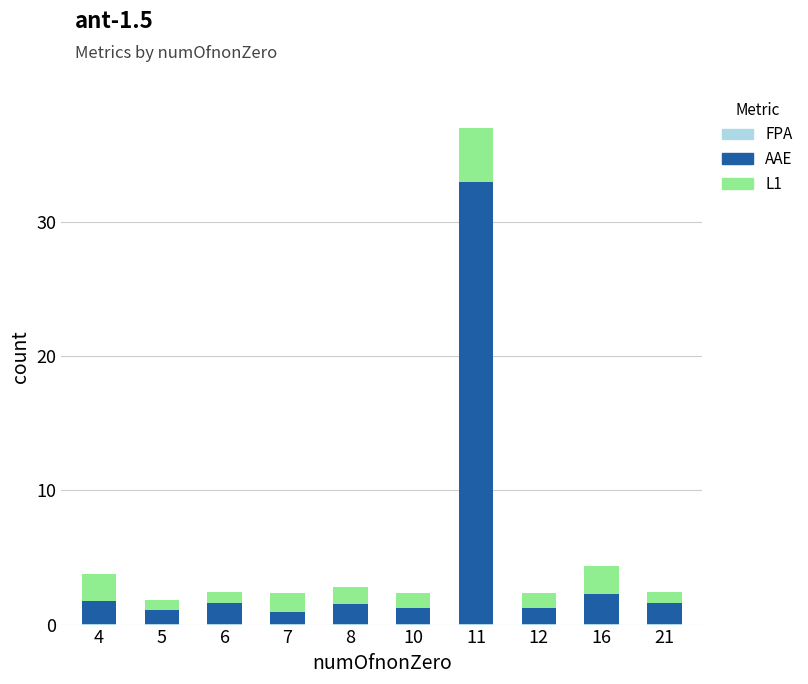

Are the bars horizontal?

No